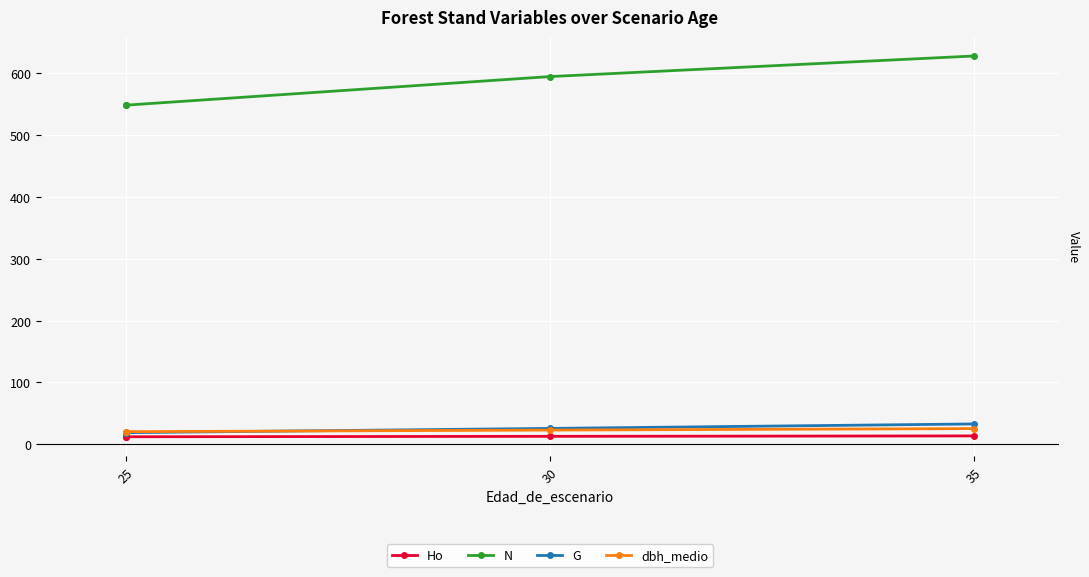

How many values in the dbh_medio series exceed 23?

2